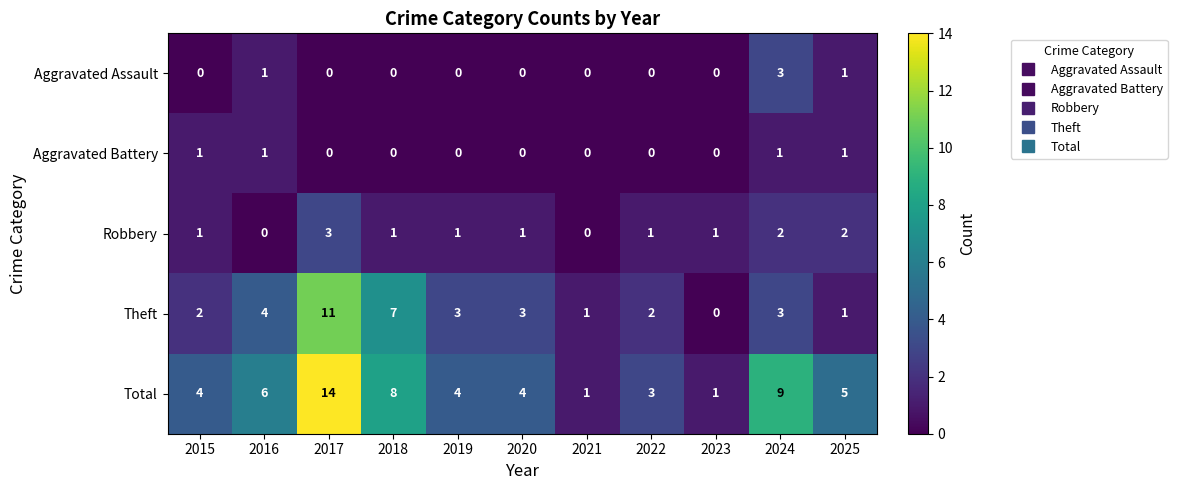

What is the difference between the highest and lowest values at 2020?

4